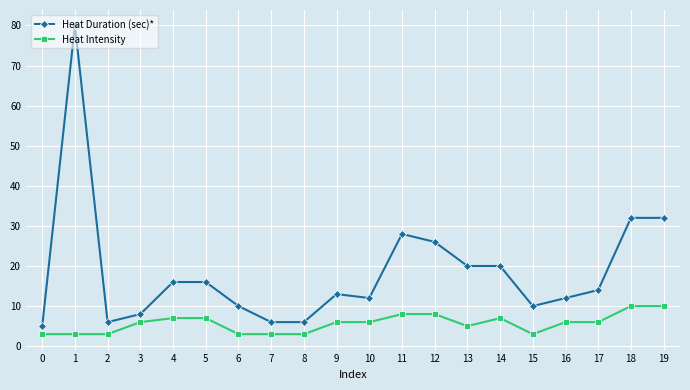

At which category does the chart reach its peak across all series?

1